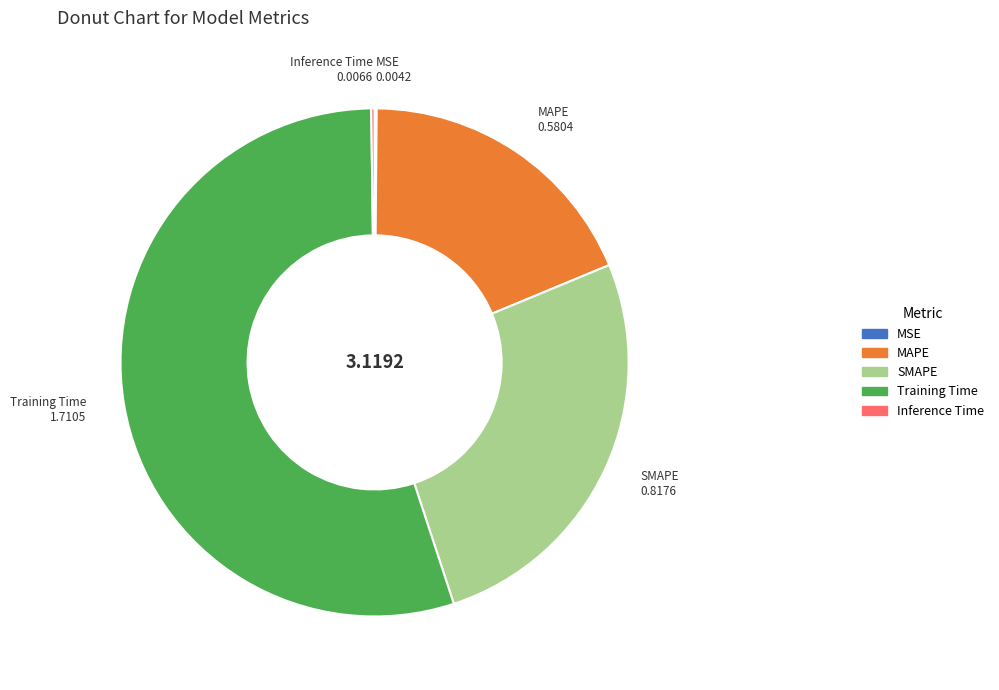

What is the largest slice in the pie chart?

Training Time